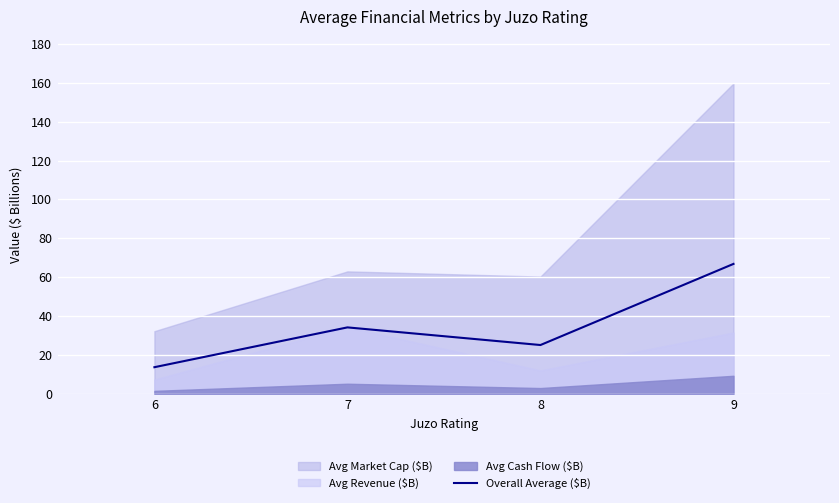

What is the difference between the maximum and minimum values?

53.2